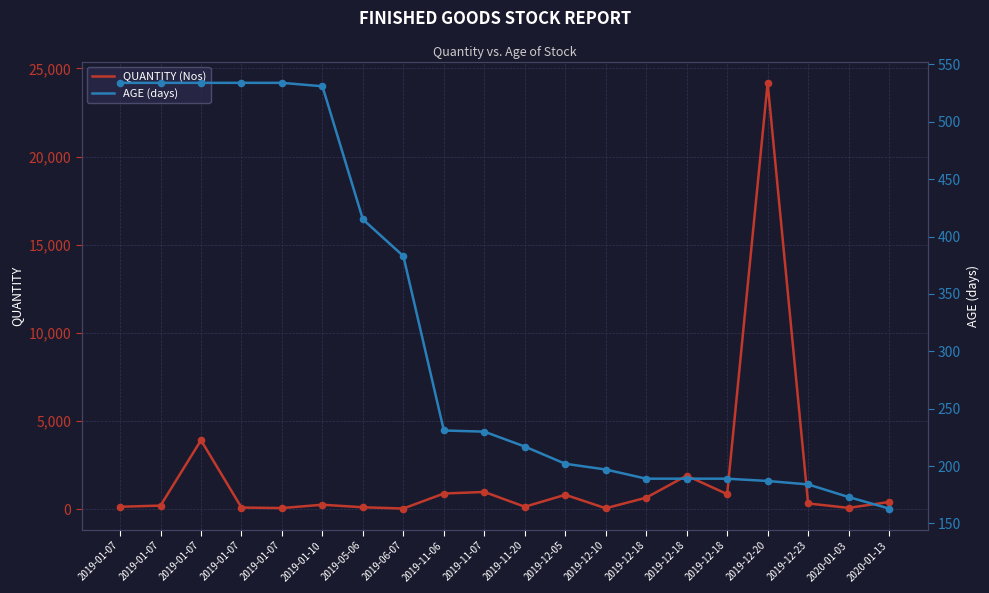

Which series reaches the minimum Y coordinate?

QUANTITY (Nos)